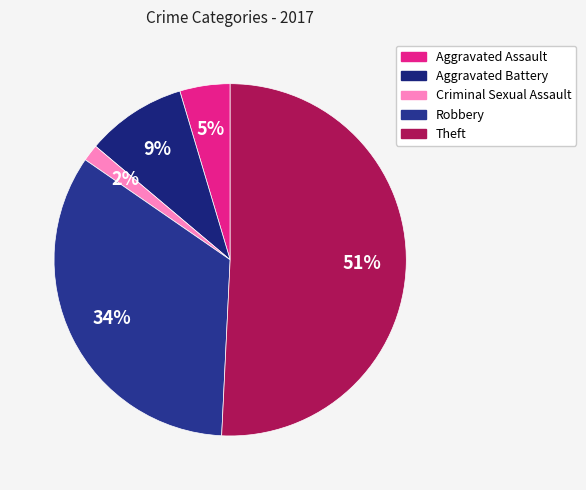

What is the smallest slice in the pie chart?

Criminal Sexual Assault